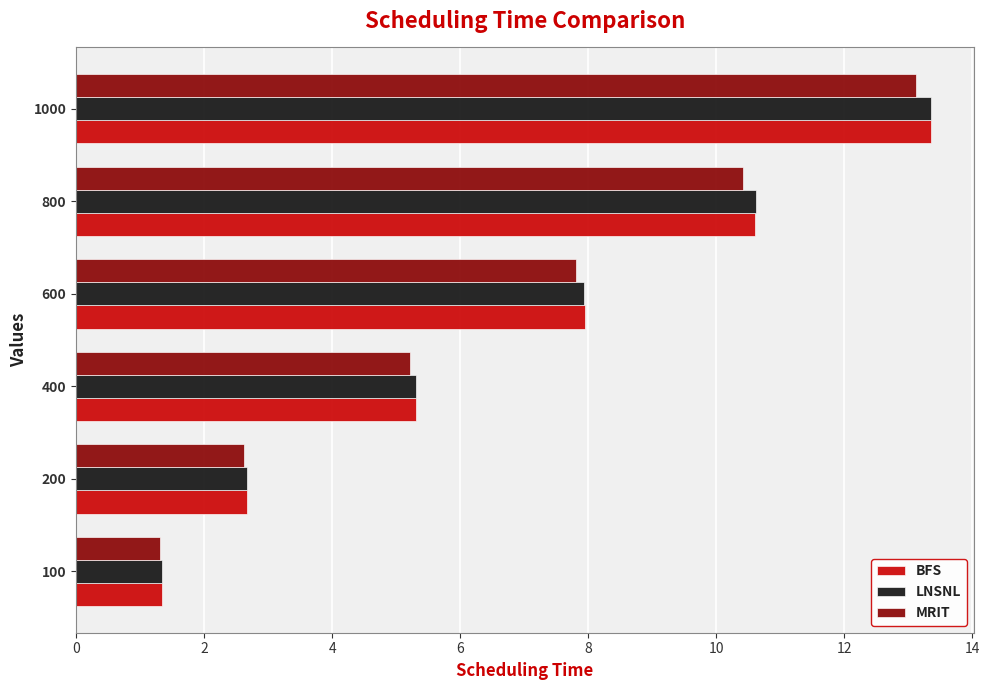

What is the average value of the MRIT series?

6.8